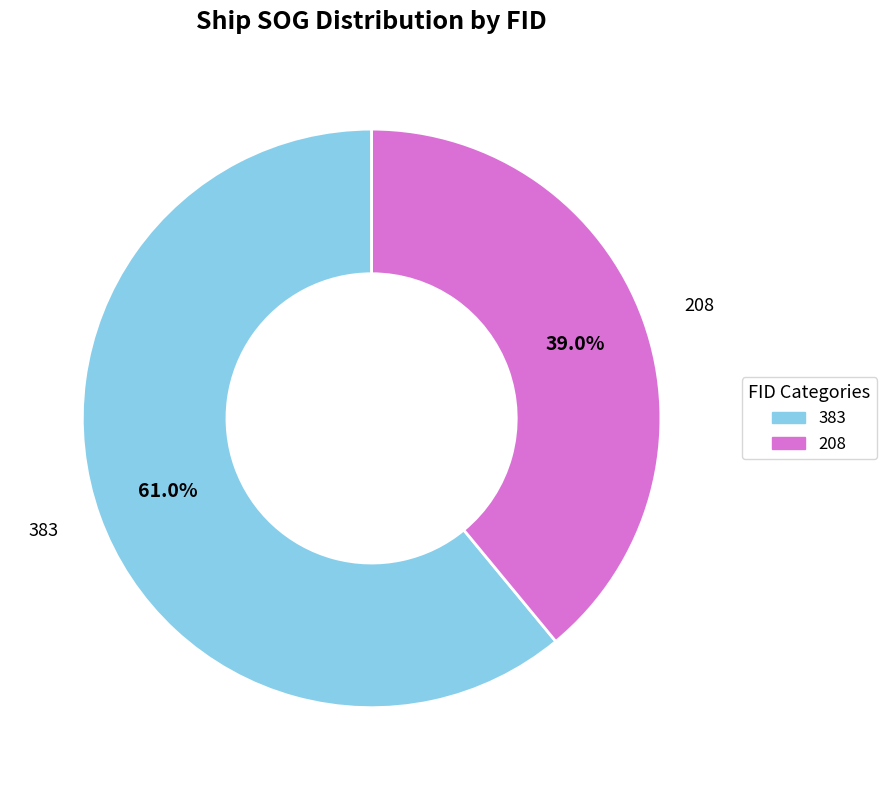

The 208 slice represents 39% of the pie. True or false?

True